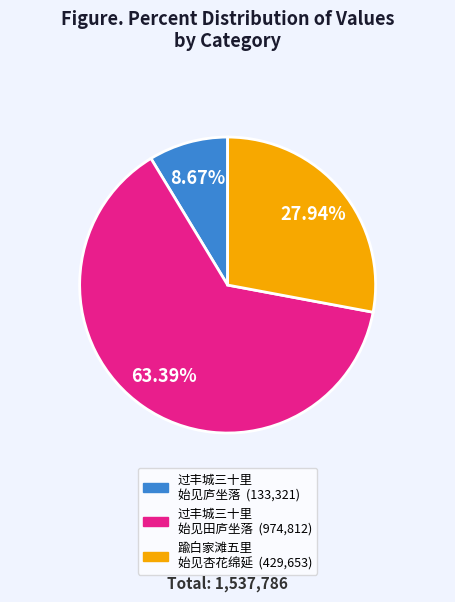

To the nearest percent, what is the average slice percentage?

33%